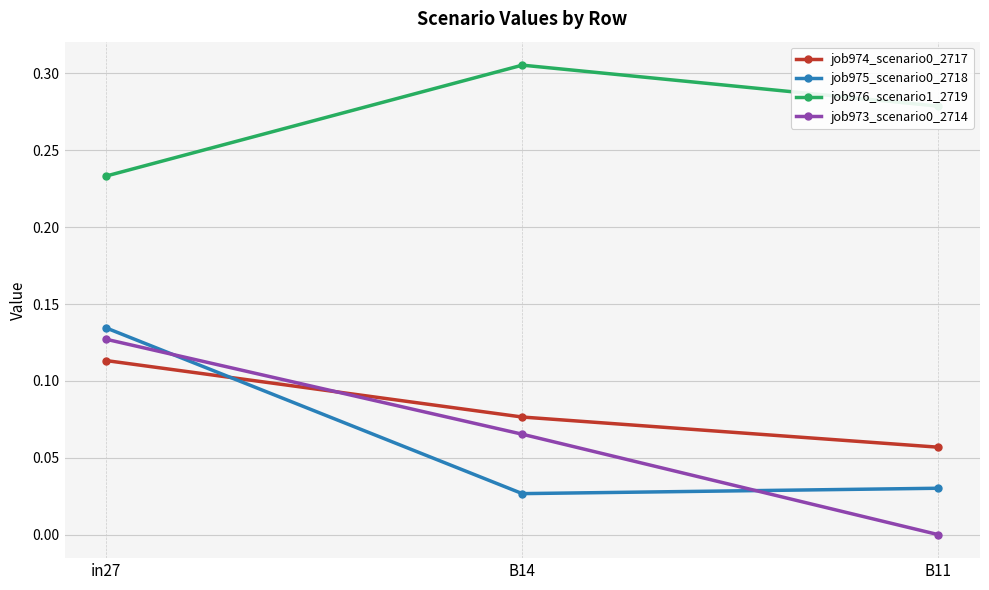

Which category has the highest value in the job976_scenario1_2719 series?

B14